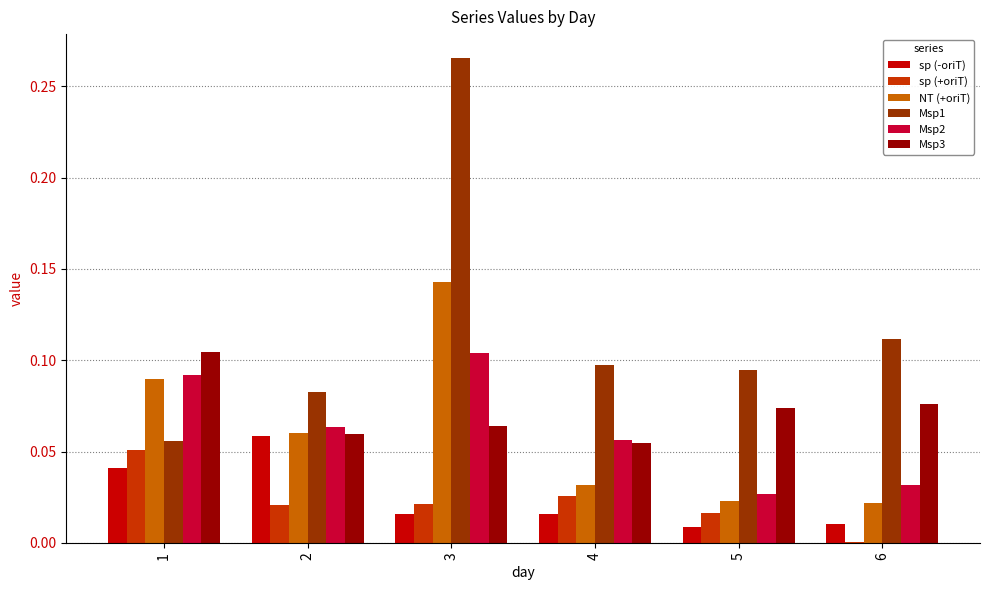

Count the number of categories in the chart.

6